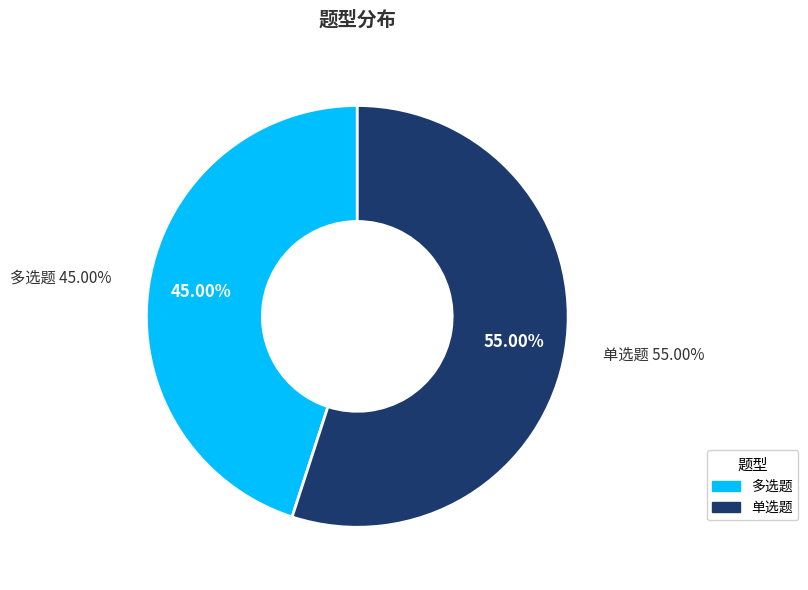

To the nearest percent, what portion does 单选题 represent?

55%